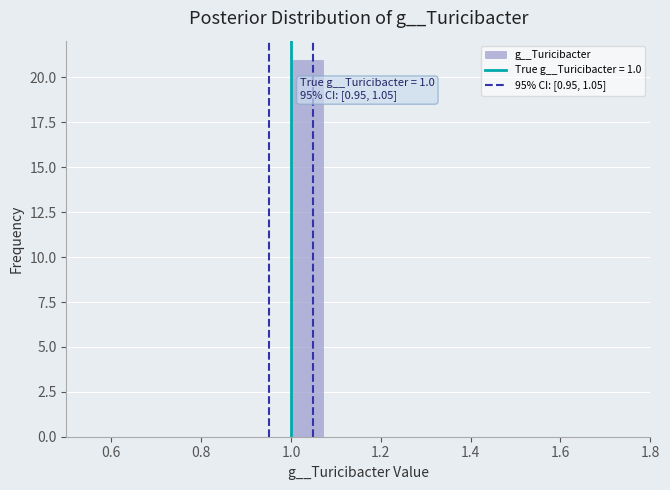

Around what value on the x-axis is the tallest bar? Give the approximate position of its centre, as read against the axis.

1.04